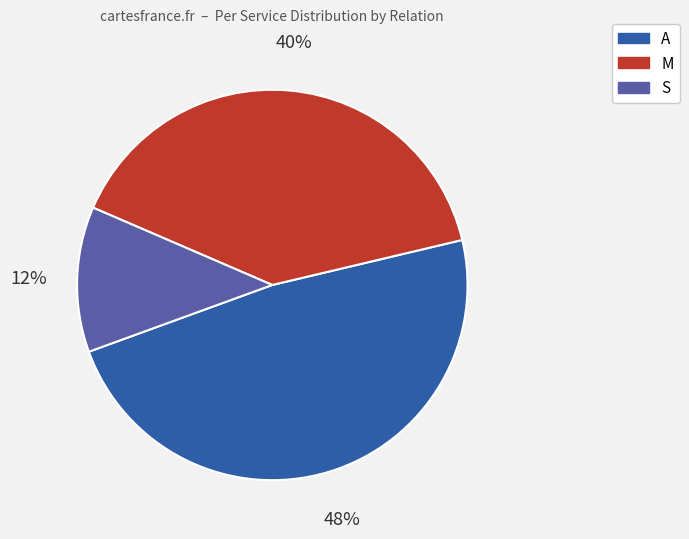

To the nearest percent, what is the average slice percentage?

33%